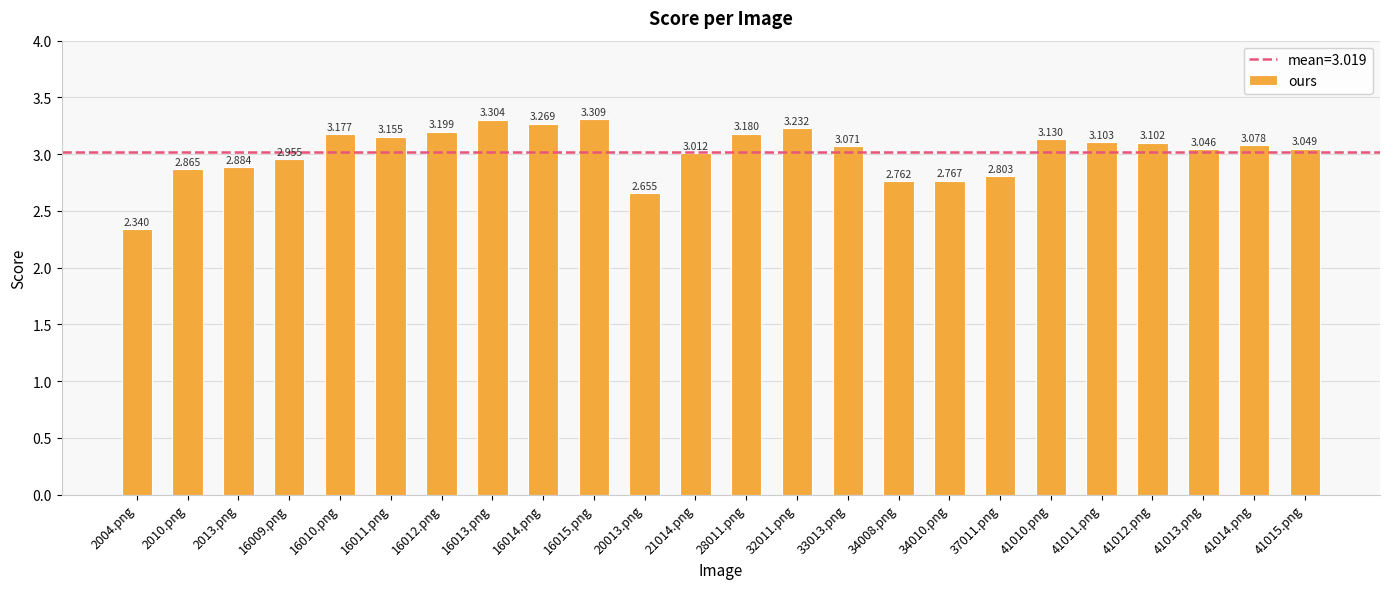

The chart shows a value of 5.2 at 16011.png. True or false?

False